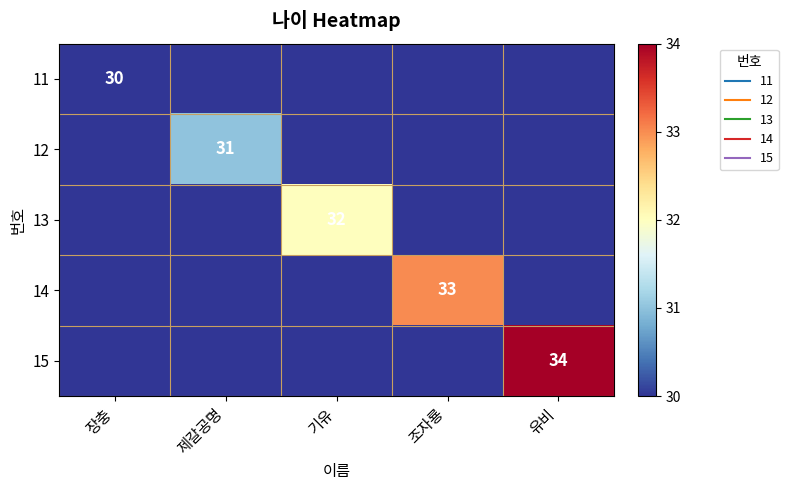

How many values in the 13 series exceed 0?

1